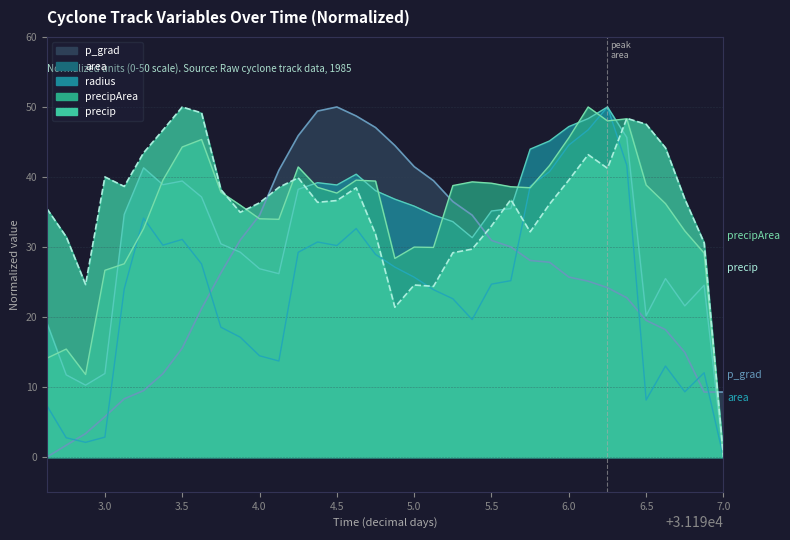

Where is the first local maximum for p_grad?

4.5